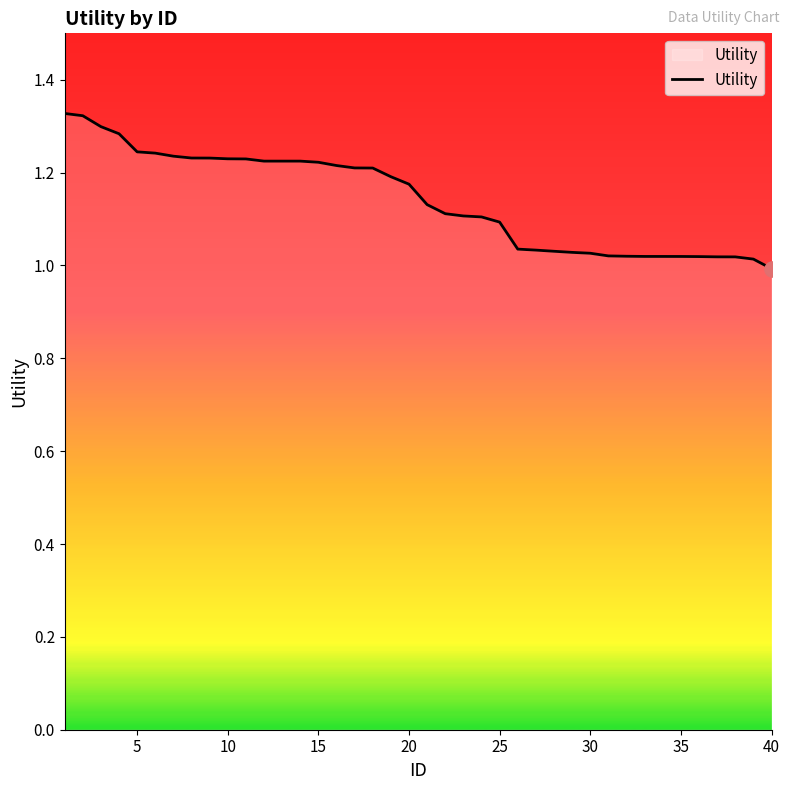

Does the chart have visible grid lines?

No